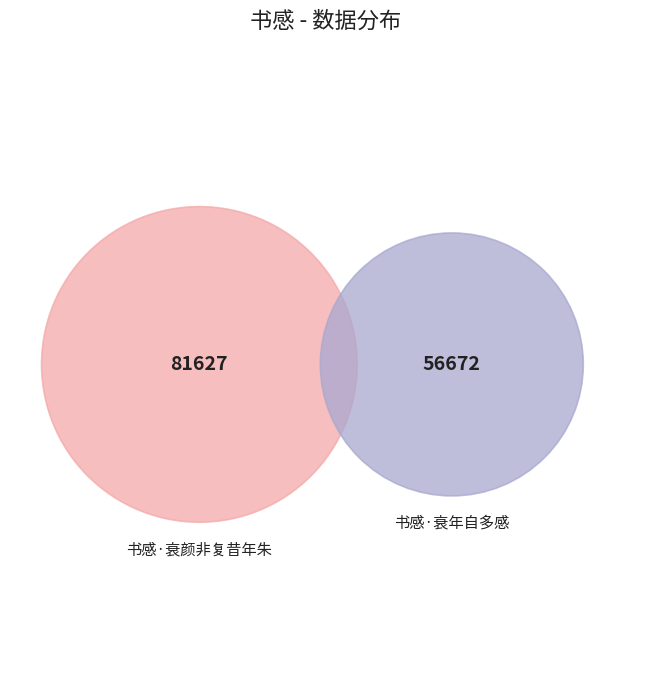

How many slices are in this pie chart?

2